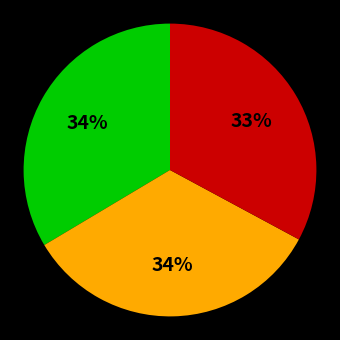

To the nearest percent, what is the difference between the largest and smallest slice percentages?

1%